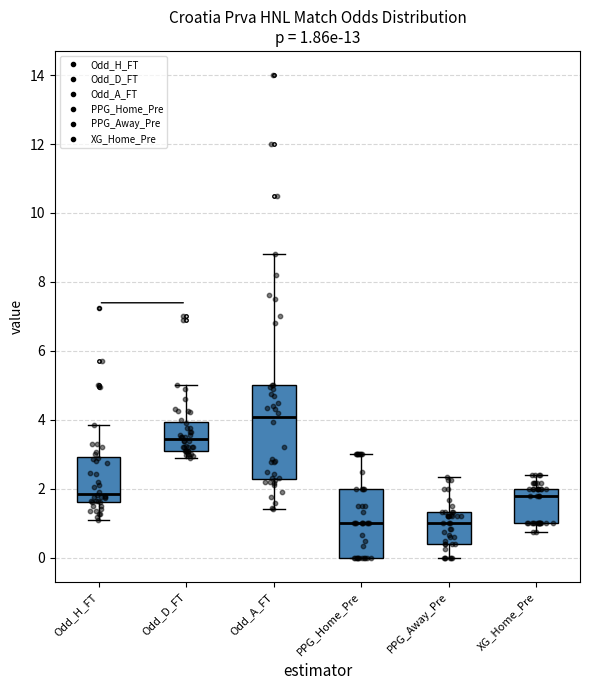

Comparing the boxes themselves (not the whiskers), which one is the tallest?

Odd_A_FT